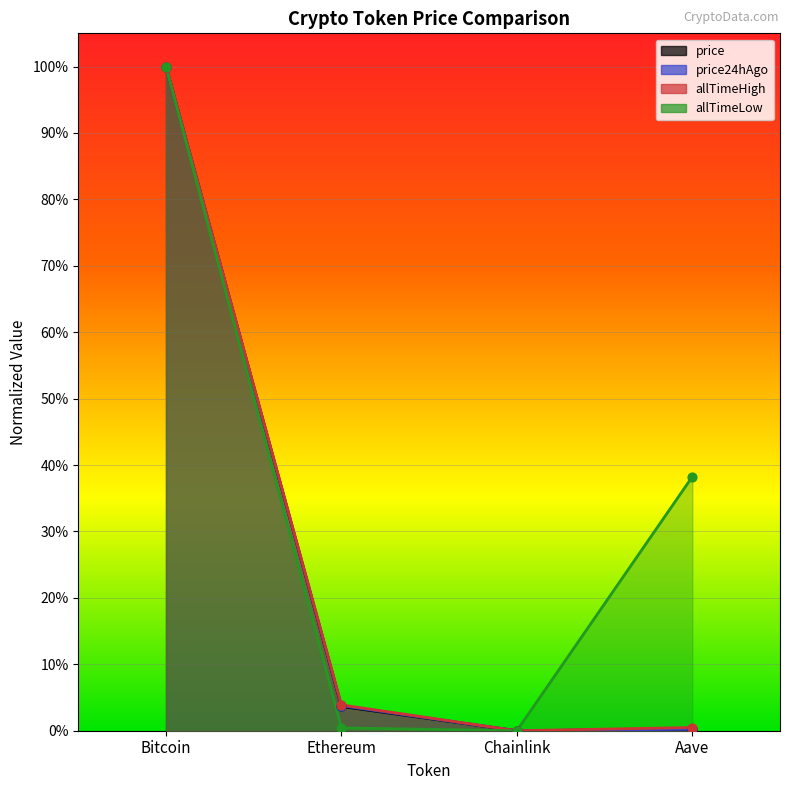

What is the total value across all series at Bitcoin?

4.0